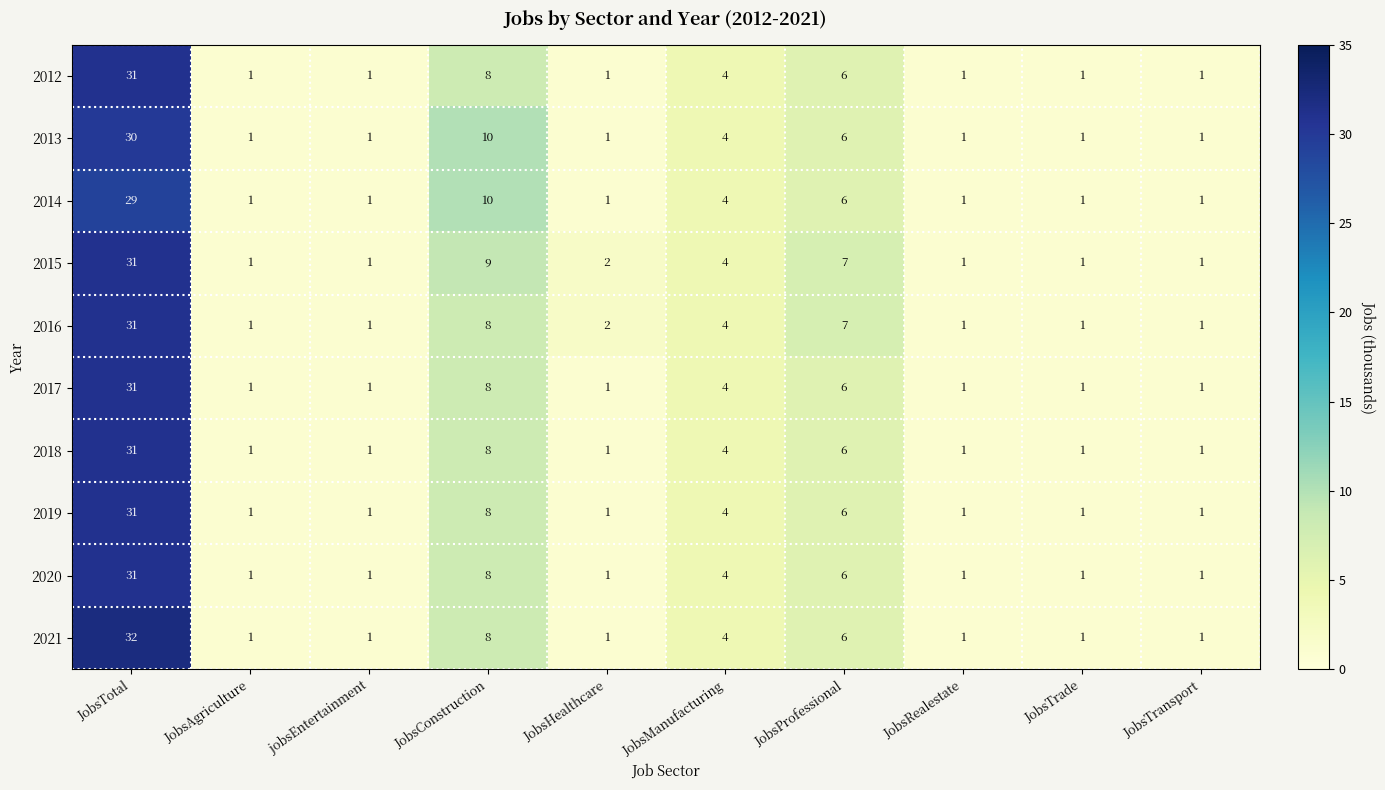

What is the difference between the 2014 values at JobsTrade and JobsManufacturing?

3